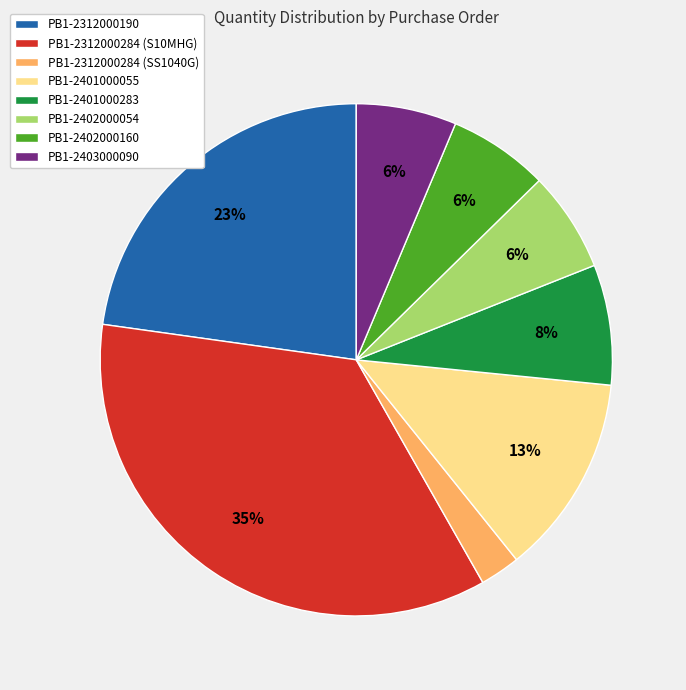

Is PB1-2403000090 the majority of the pie?

No